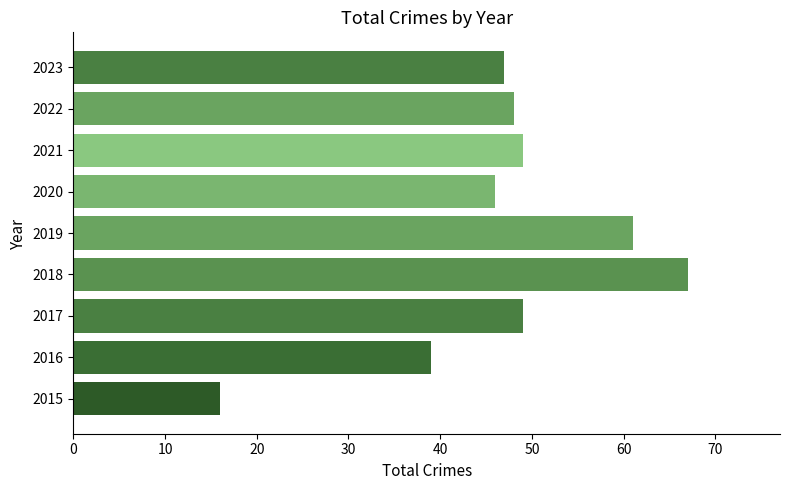

What is the sum of all values?

422